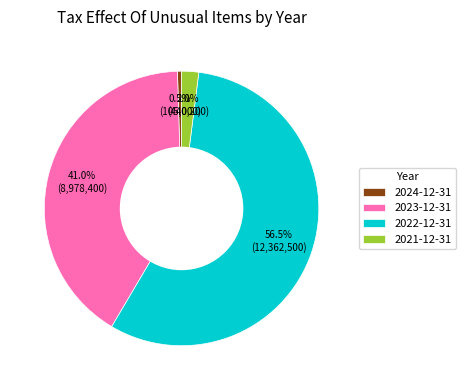

Which has a higher value, 2022-12-31 or 2024-12-31?

2022-12-31